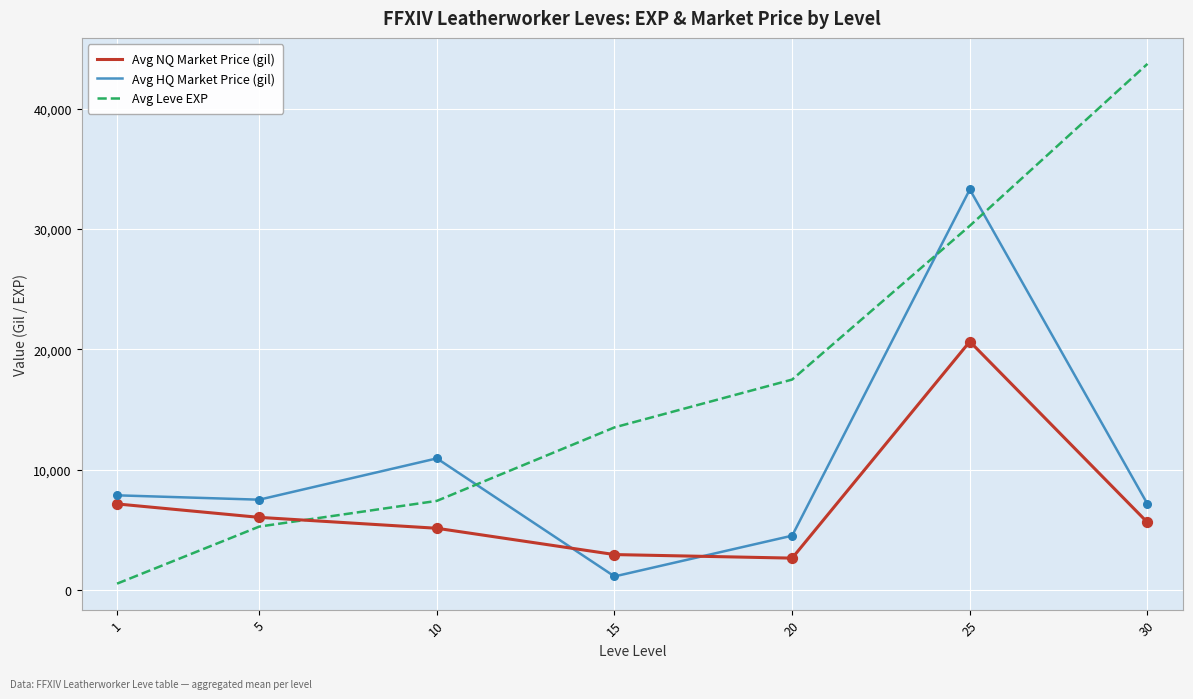

At which category is the sum across all series the highest?

25